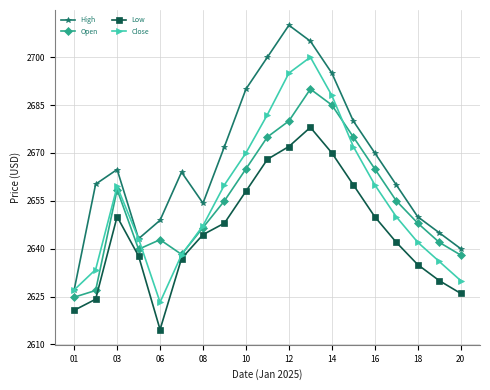

True or false: High and Open intersect in this chart.

False